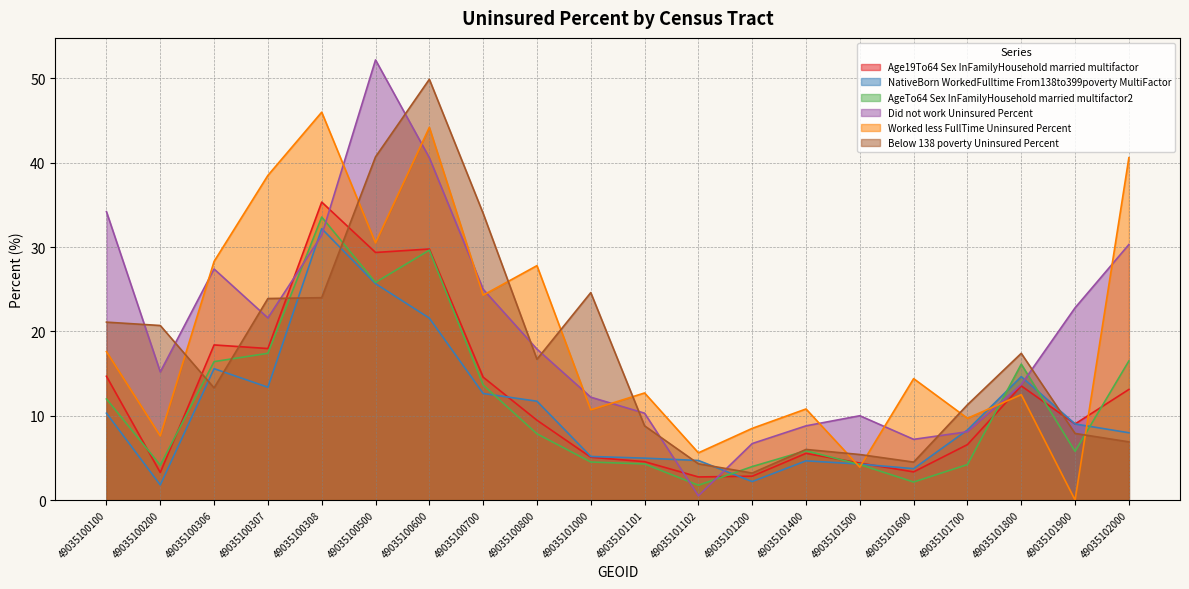

List the series in order of their peak value, highest first.

Did not work Uninsured Percent, Below 138 poverty Uninsured Percent, Worked less FullTime Uninsured Percent, Age19To64 Sex InFamilyHousehold married multifactor, AgeTo64 Sex InFamilyHousehold married multifactor2, NativeBorn WorkedFulltime From138to399poverty MultiFactor